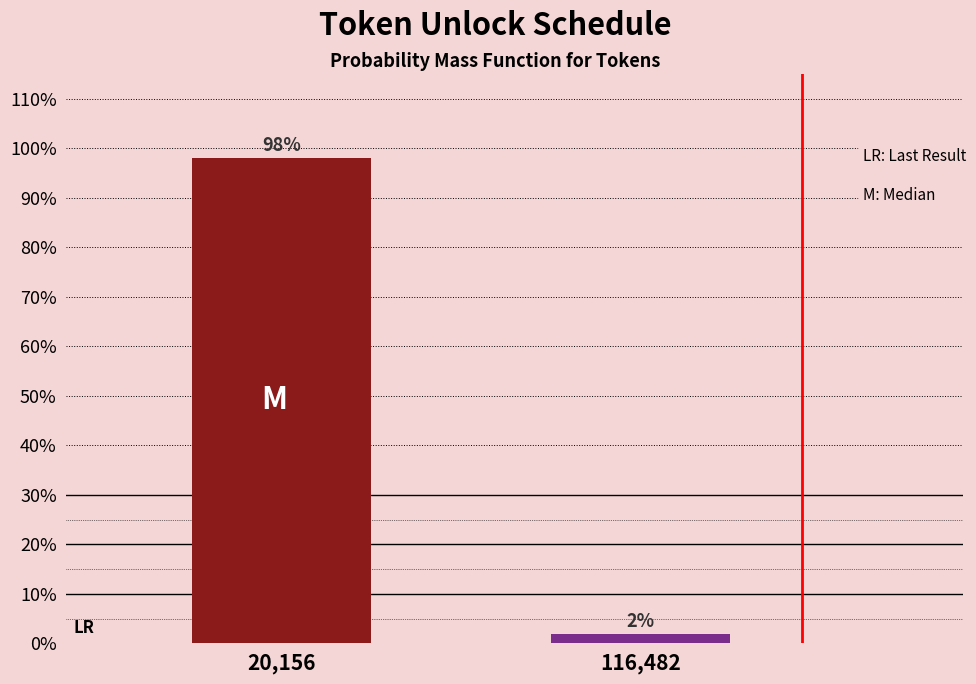

What is the sum of the values at 116,482 and 20,156?

100.0